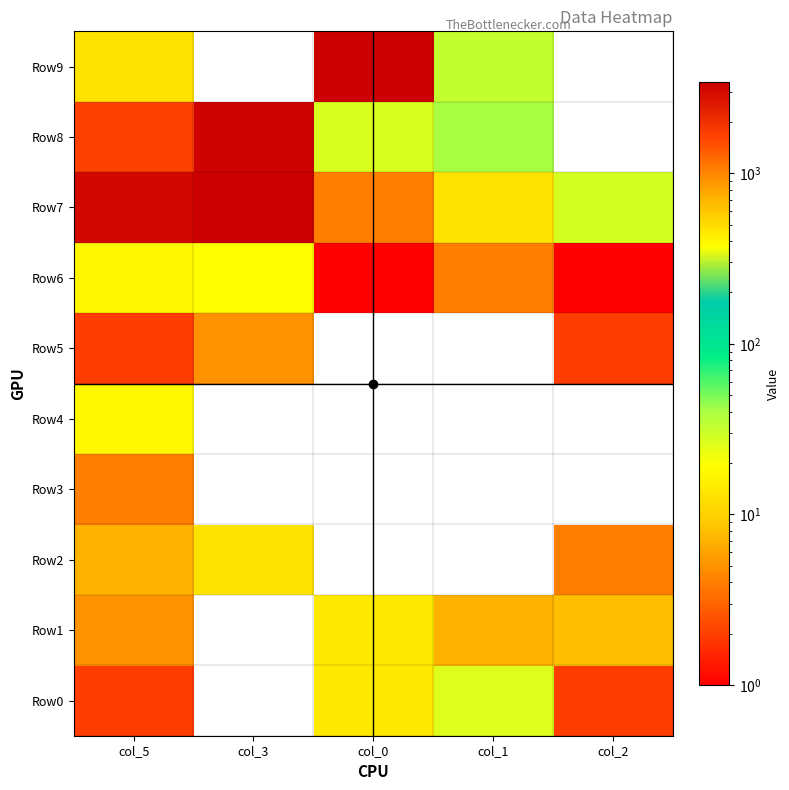

List the series in order of their peak value, highest first.

Row7, Row9, Row8, Row0, Row6, Row4, Row1, Row2, Row5, Row3